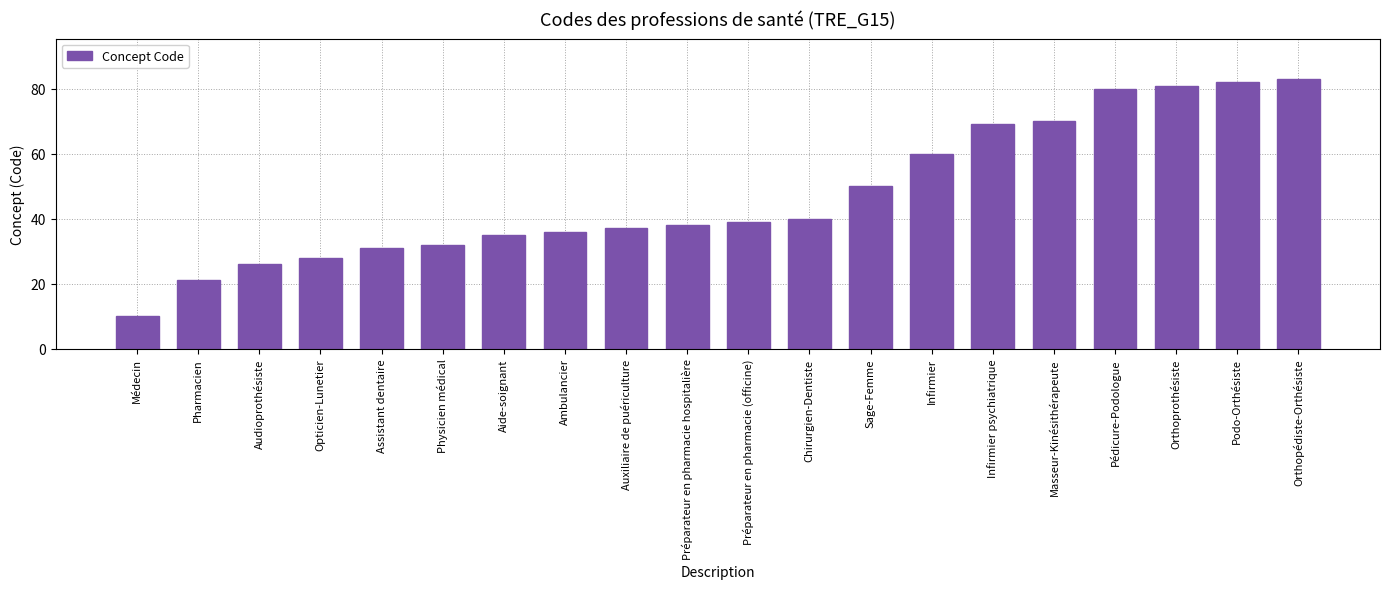

What is the average value?

47